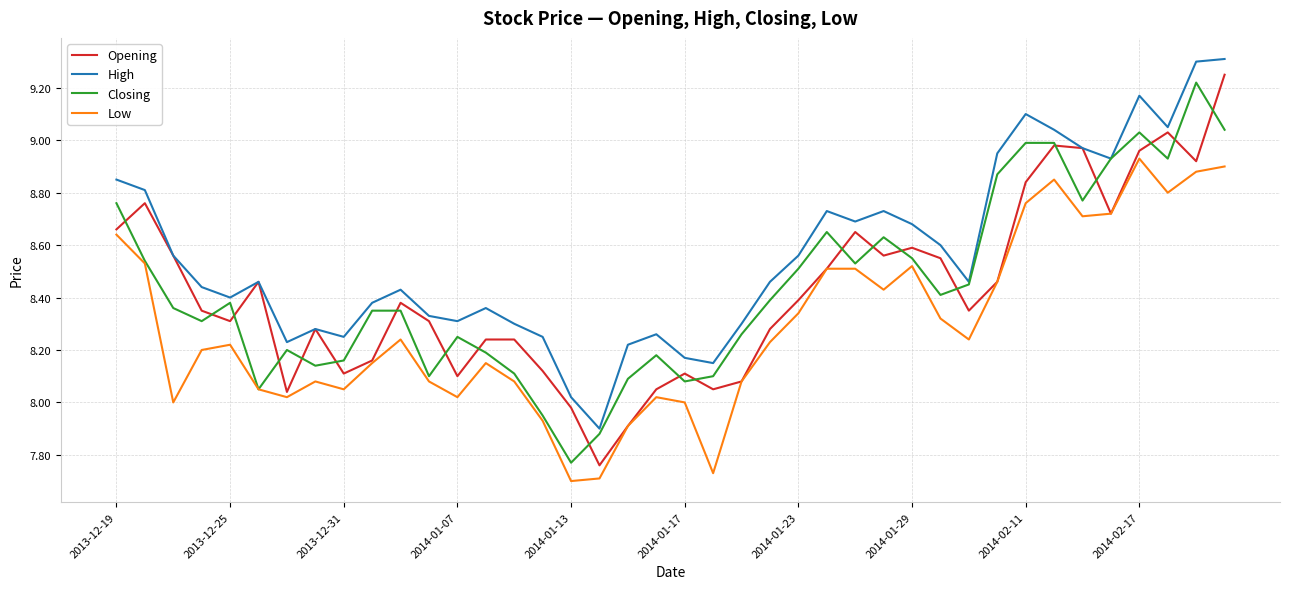

What is the sum of all High values?

342.4